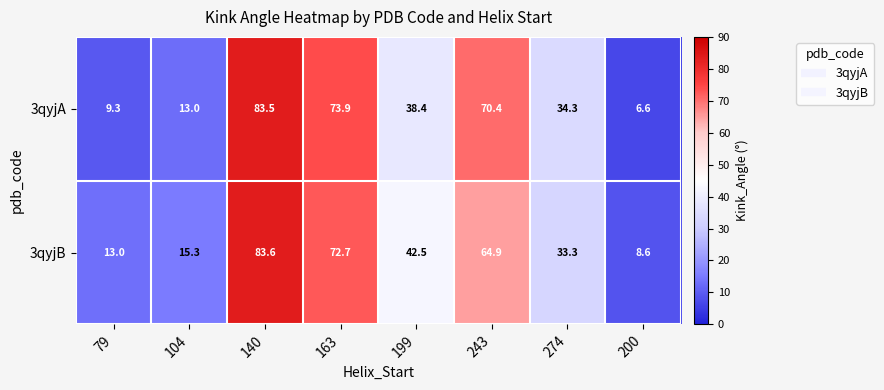

Rank the series by their maximum value, from highest to lowest.

3qyjB, 3qyjA